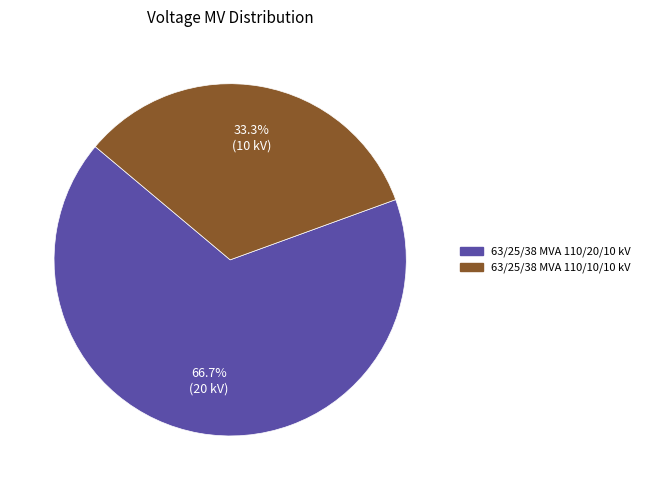

How many slices are in this pie chart?

2